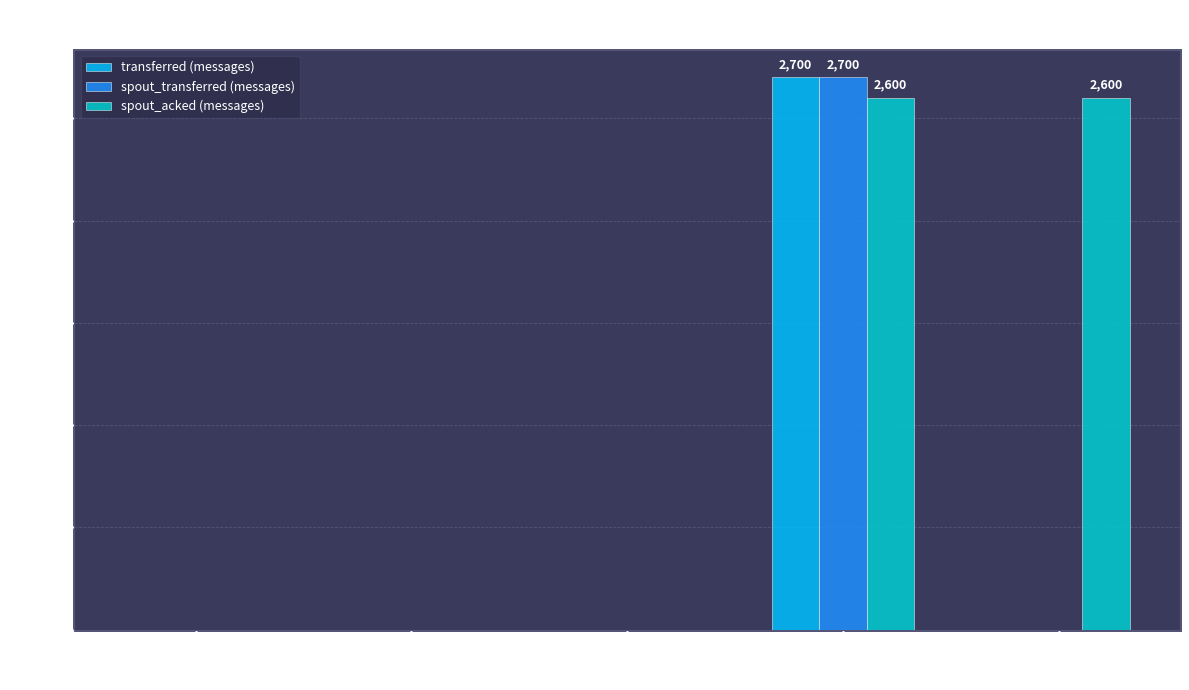

The spout_transferred (messages) series shows 1541 at 20. True or false?

False